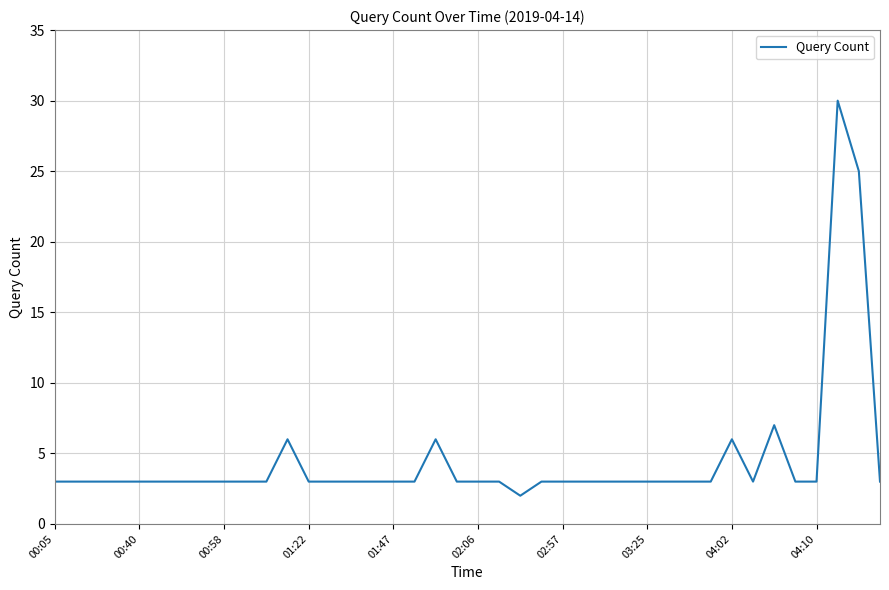

What is the difference between the maximum and minimum values?

28